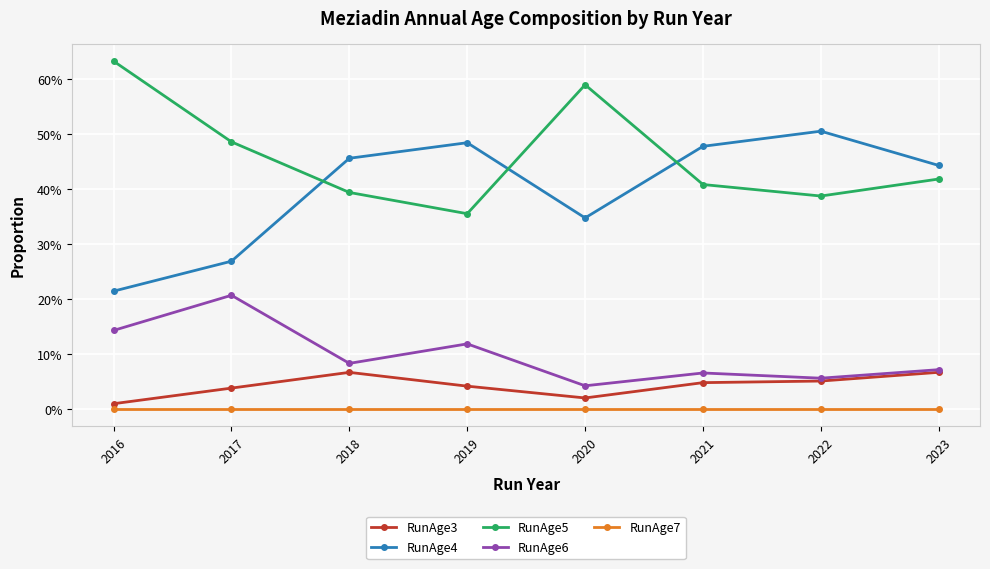

Is this an area chart (filled region under the line)?

No